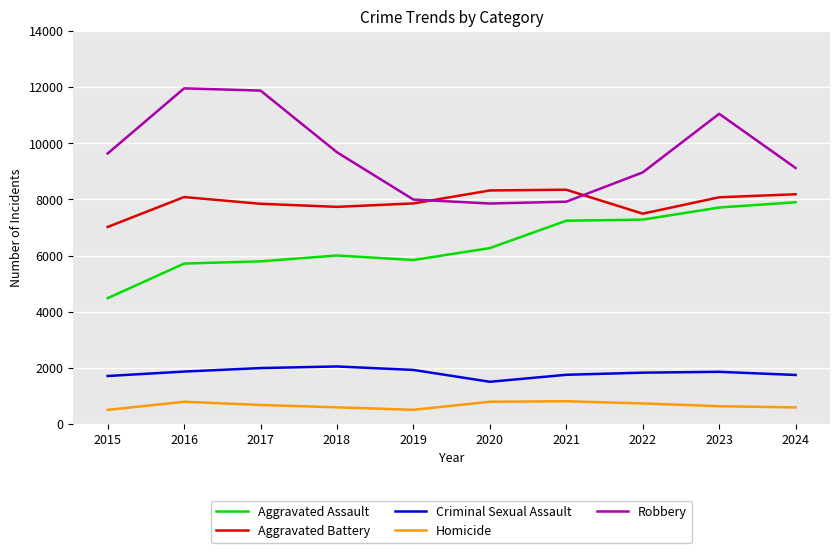

What is the difference between the second highest and minimum values in the Homicide series?

291